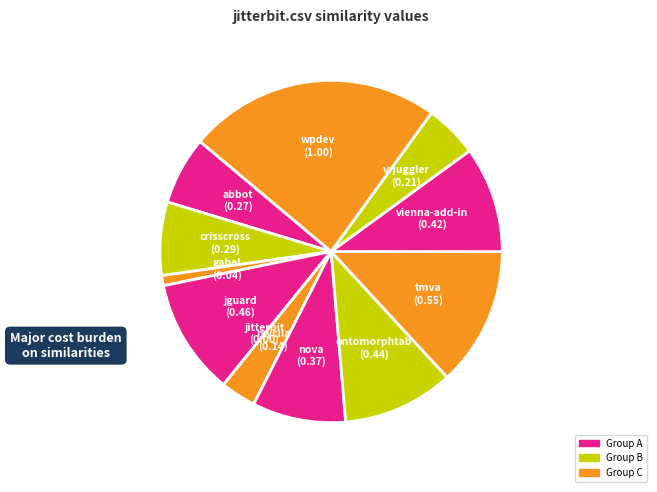

To the nearest percent, what is the difference between the largest and smallest slice percentages?

24%